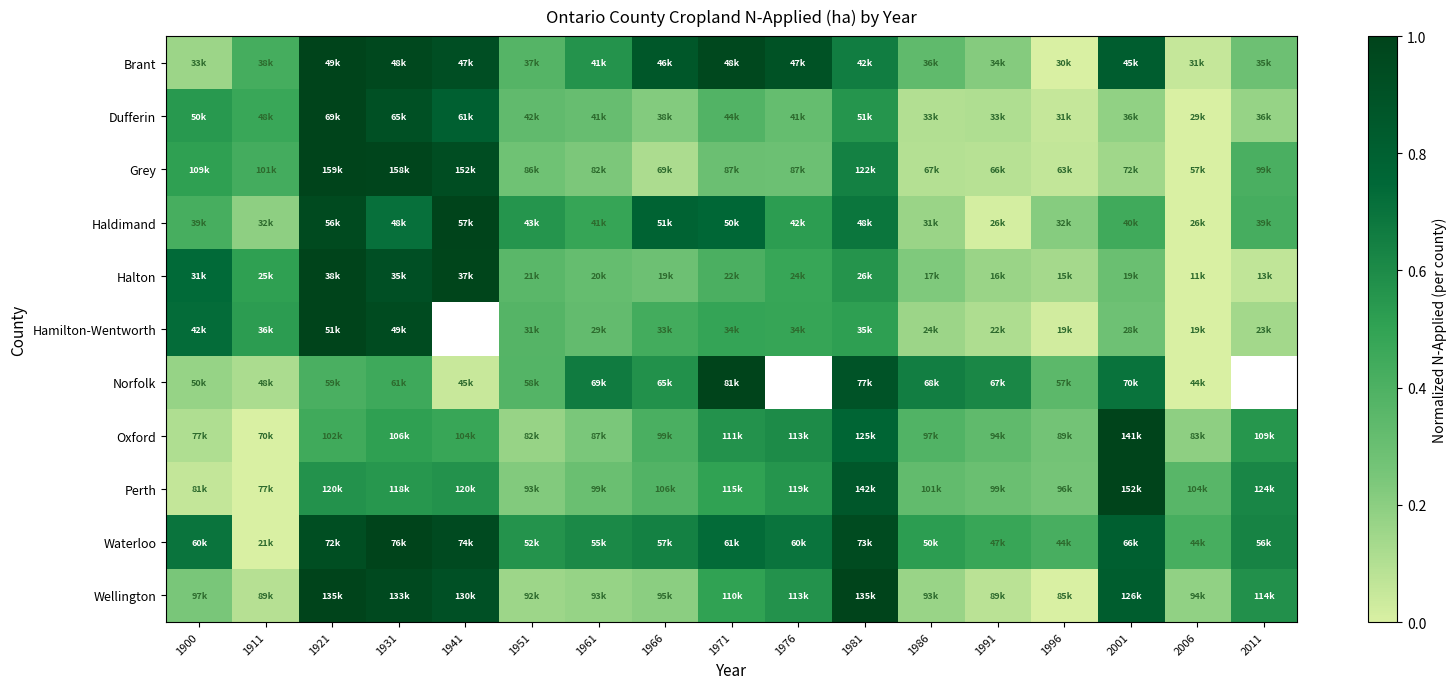

How many distinct data groups are displayed?

11